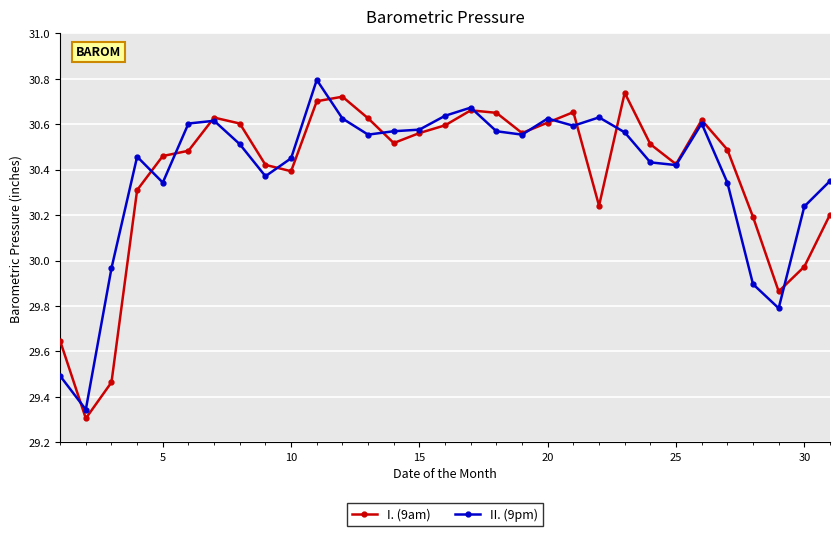

At how many categories does at least one series exceed 29?

31